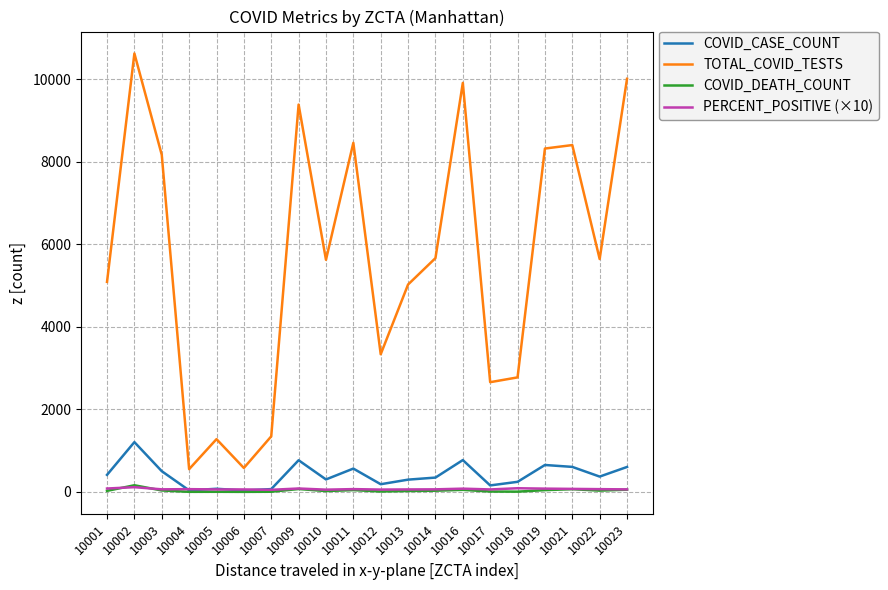

True or false: PERCENT_POSITIVE (×10) has a value of 58.7 at 10017.

True